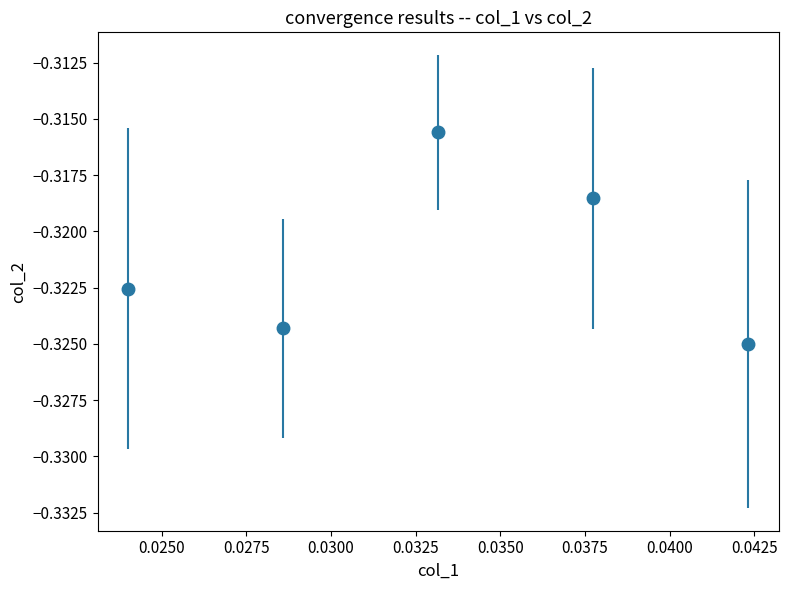

What is the sum of all values?

-1.6